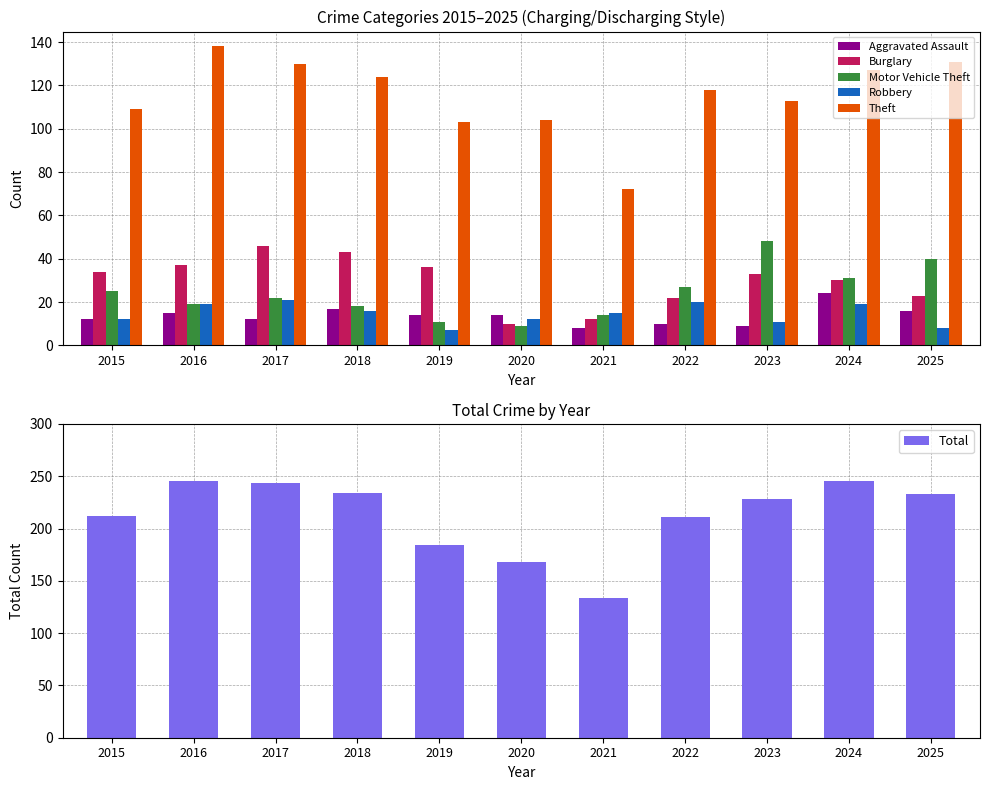

Is it true that Total equals 245 at 2016?

True